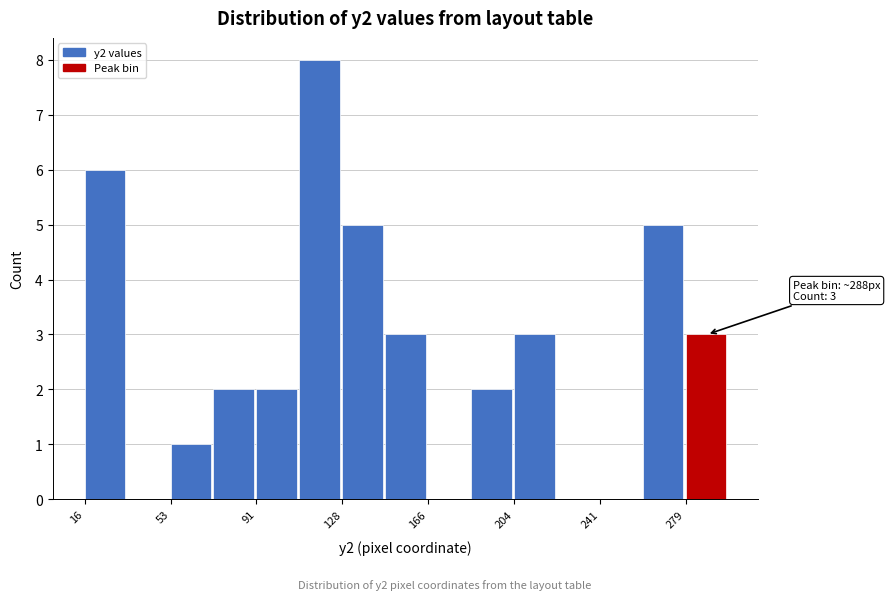

Read against the x-axis, roughly where is the centre of the tallest bar?

120